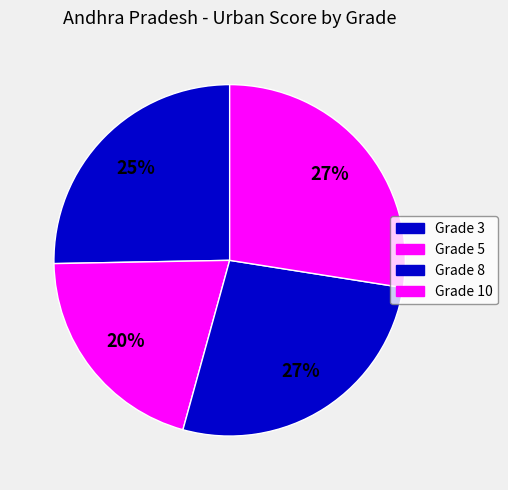

To the nearest percent, what is the difference between the largest and smallest slice percentages?

7%